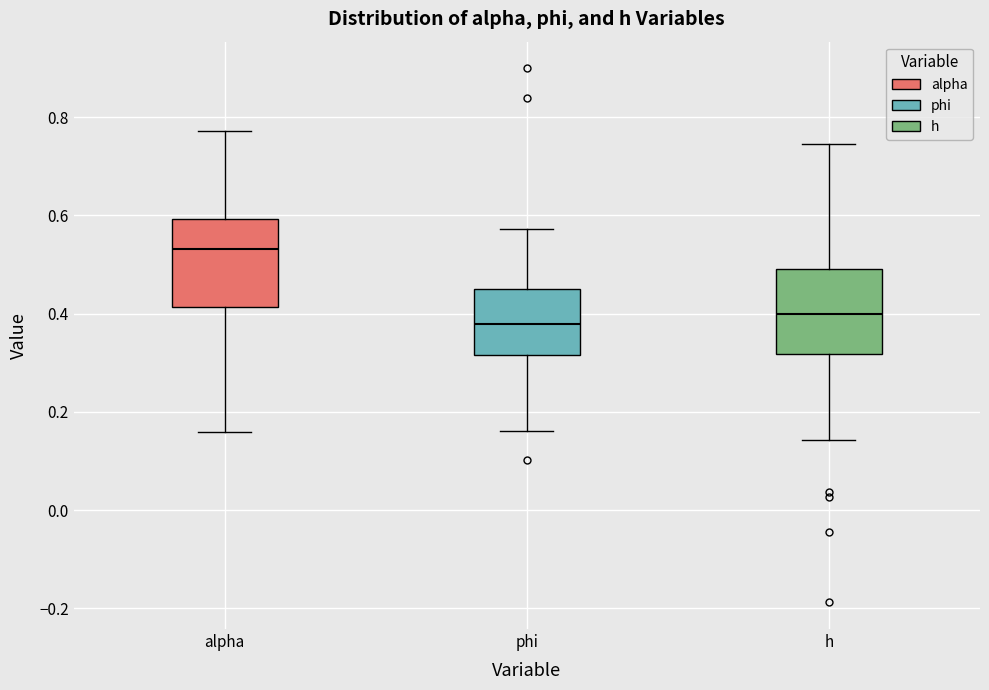

Which box has the lowest median line?

phi